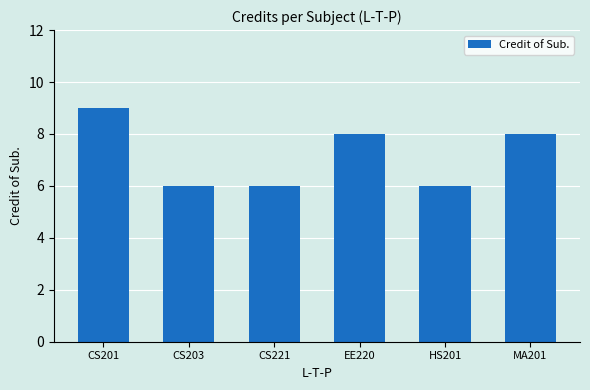

Where does the data first go above 8?

CS201